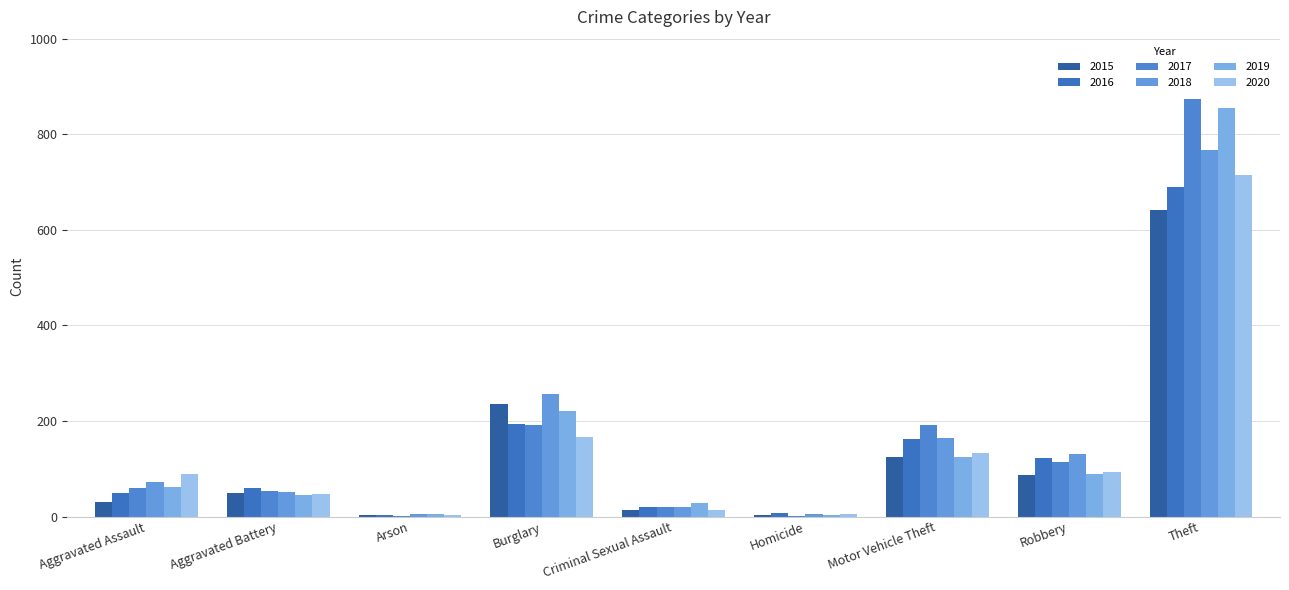

What is the difference between the maximum and minimum values in the 2019 series?

852